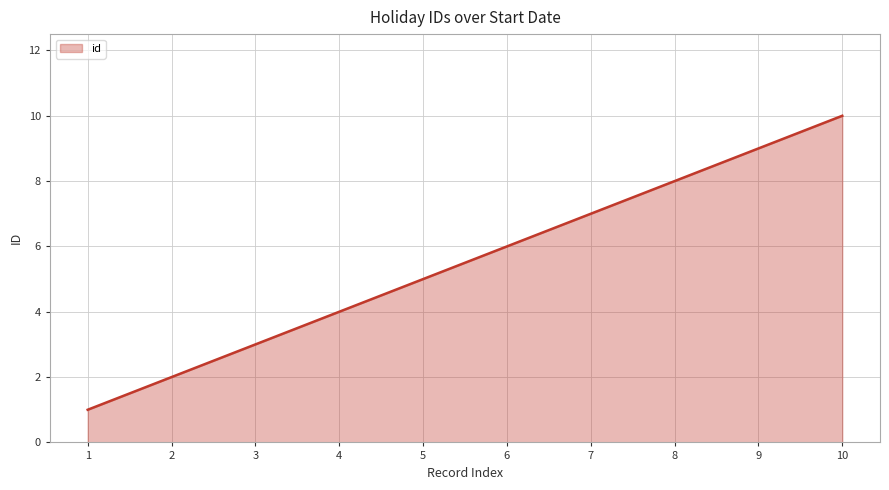

What is the difference between the maximum and minimum values?

9